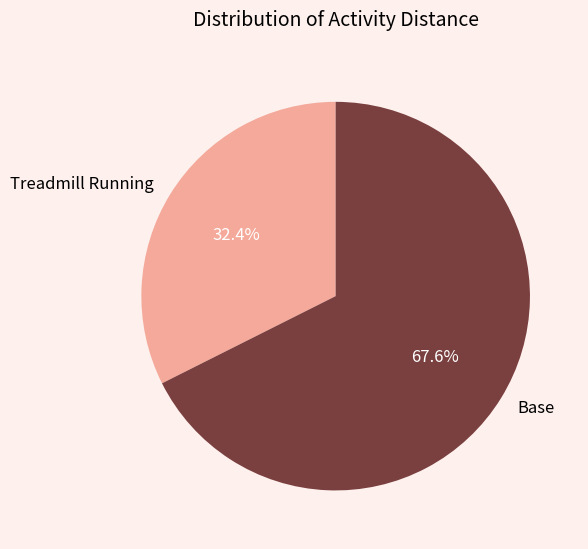

Count the number of slices in the pie.

2